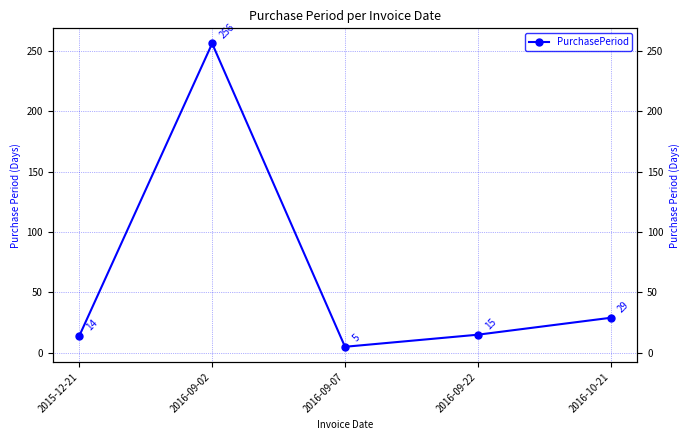

Rank the categories by value from lowest to highest.

2016-09-07, 2015-12-21, 2016-09-22, 2016-10-21, 2016-09-02